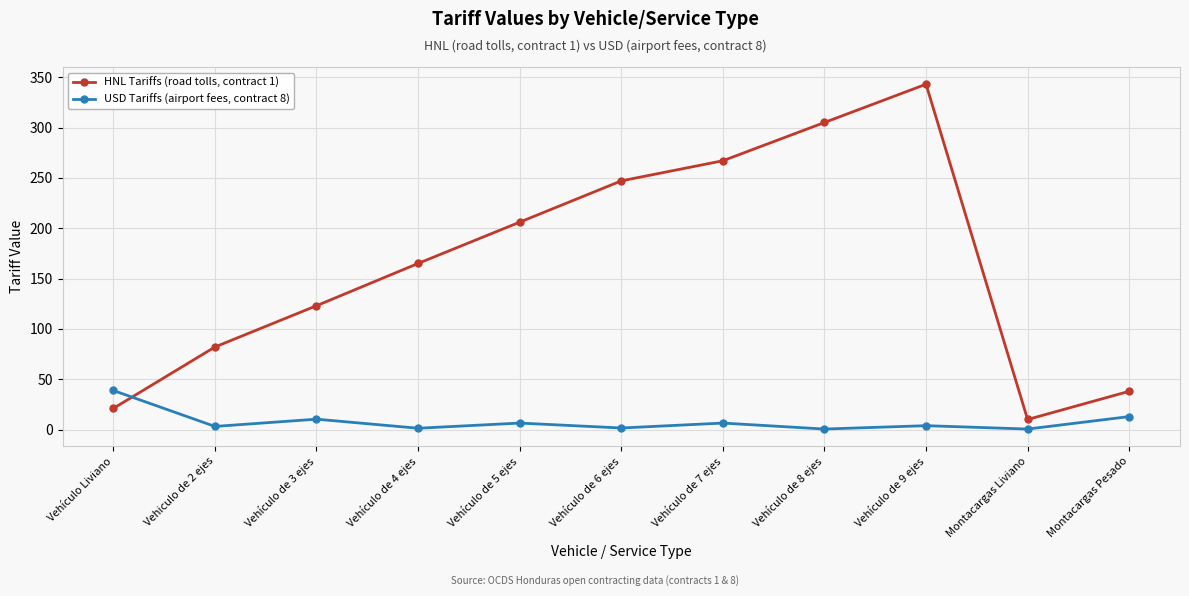

After their last crossing, which series has the higher values: USD Tariffs (airport fees, contract 8) or HNL Tariffs (road tolls, contract 1)?

HNL Tariffs (road tolls, contract 1)